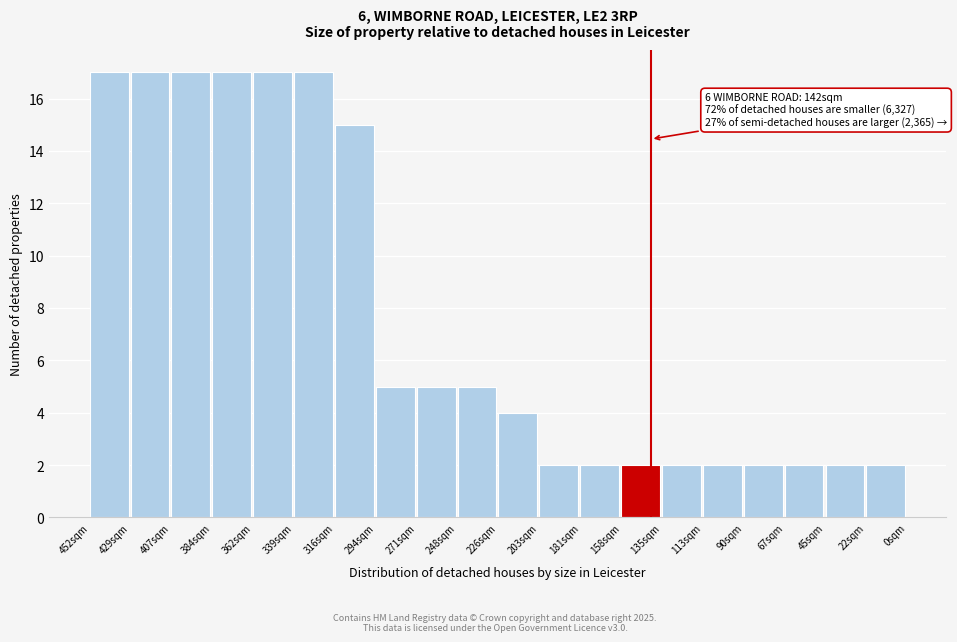

Reading right to left, what are all the values shown in this chart?

2	2	2	2	2	2	2	2	2	4	5	5	5	15	17	17	17	17	17	17